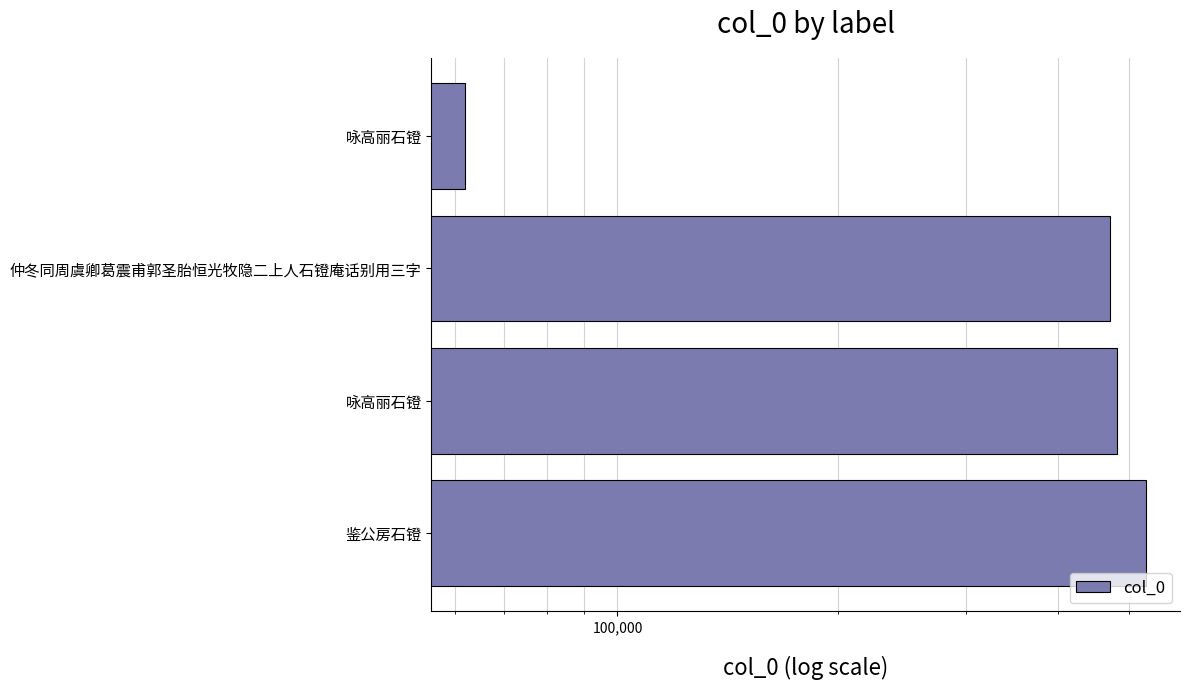

What value does the data have at 仲冬同周虞卿葛震甫郭圣胎恒光牧隐二上人石镫庵话别用三字, to the nearest 50?

471000